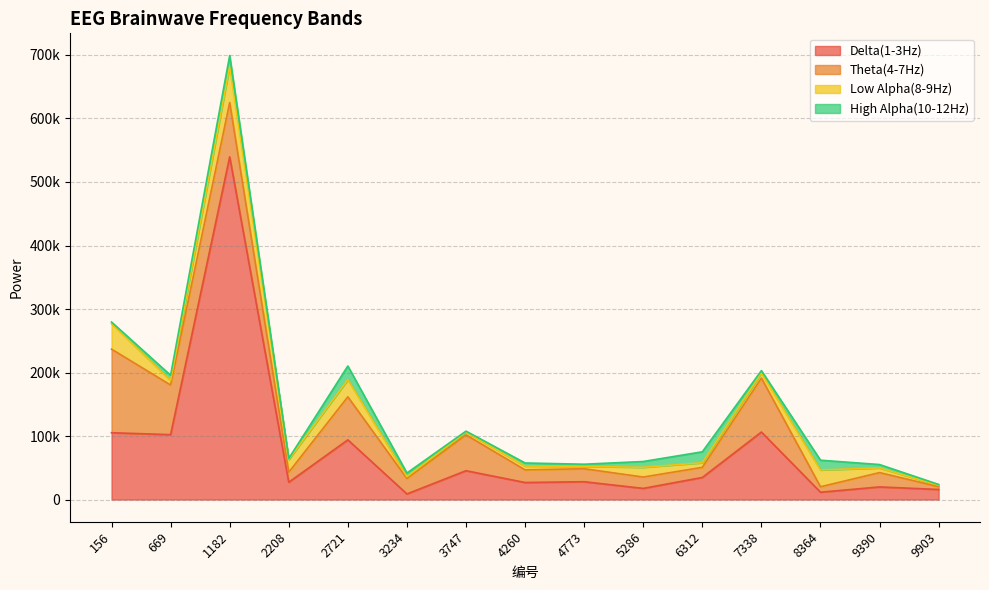

What are all the series names shown in the legend?

Delta(1-3Hz), Theta(4-7Hz), Low Alpha(8-9Hz), High Alpha(10-12Hz)